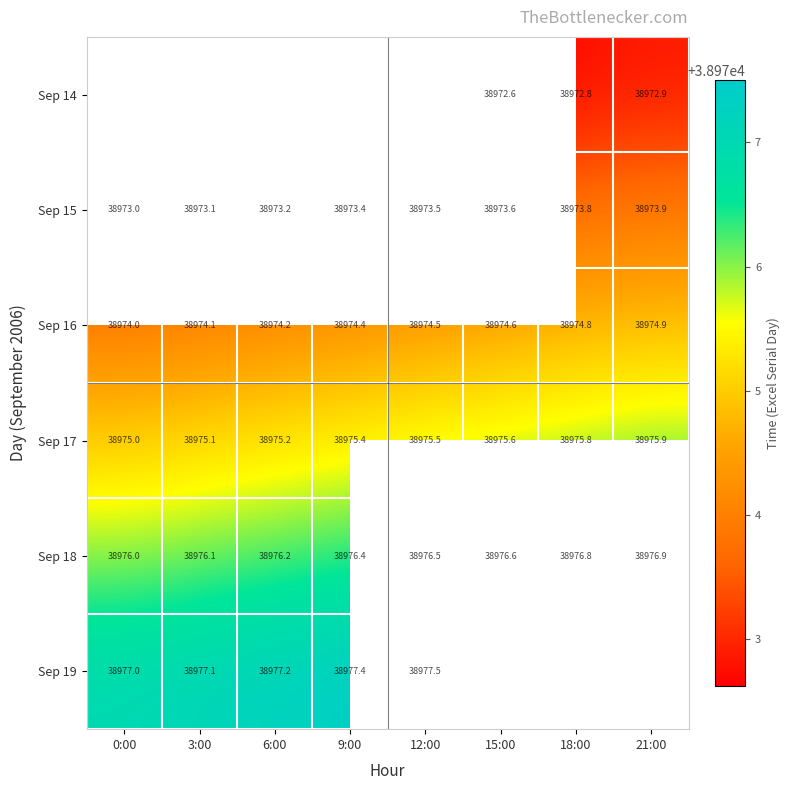

At which category does the chart reach its minimum across all series?

15:00